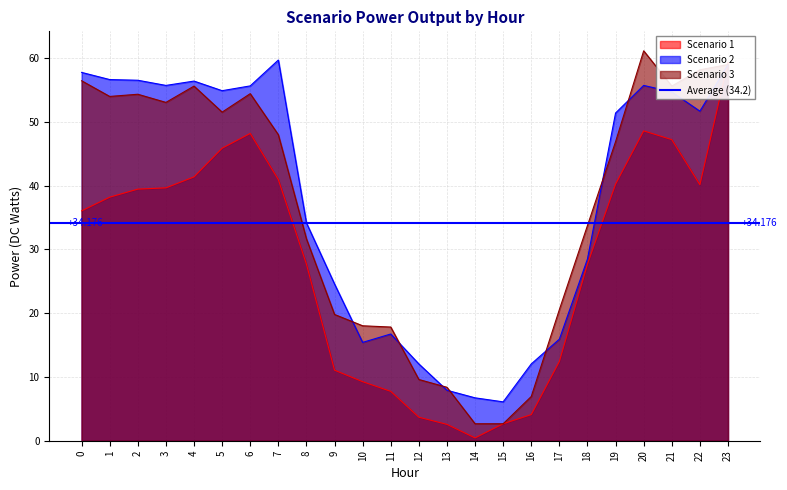

Reading left to right, what are all the values shown in this chart?

Scenario 1: 36.0	38.2	39.5	39.7	41.4	45.9	48.2	40.9	27.7	11.1	9.3	7.7	3.7	2.6	0.4	2.7	4.1	12.4	27.7	40.2	48.6	47.2	40.1	59.3
Scenario 2: 57.8	56.6	56.5	55.7	56.4	54.9	55.6	59.7	34.2	24.6	15.4	16.7	12.0	7.9	6.7	6.1	12.0	15.9	28.5	51.4	55.7	54.7	51.7	59.0
Scenario 3: 56.5	54.0	54.3	53.1	55.6	51.5	54.4	48.0	31.7	19.8	18.0	17.8	9.6	8.4	2.7	2.7	6.9	20.6	33.8	46.9	61.1	55.6	58.2	59.0